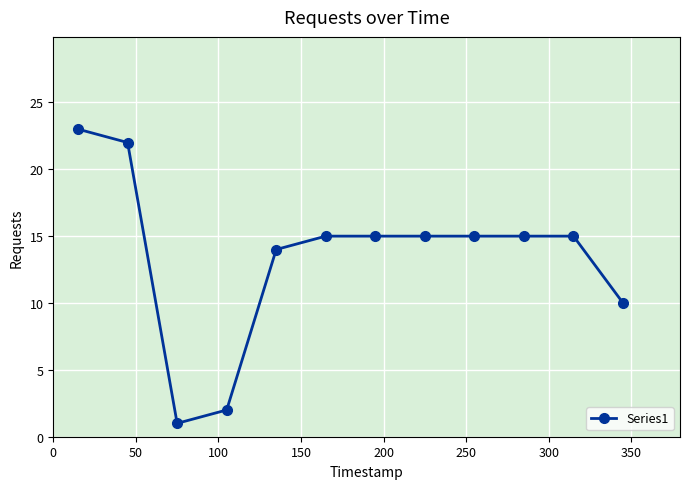

What is the difference between the maximum and second lowest values?

21